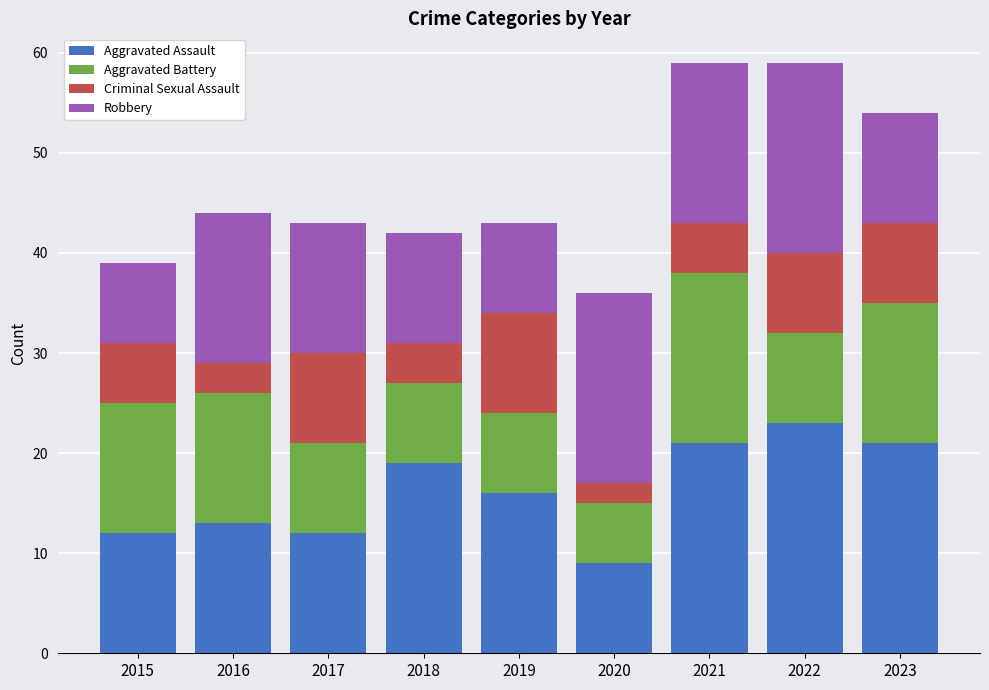

What is the maximum value for Aggravated Assault?

23